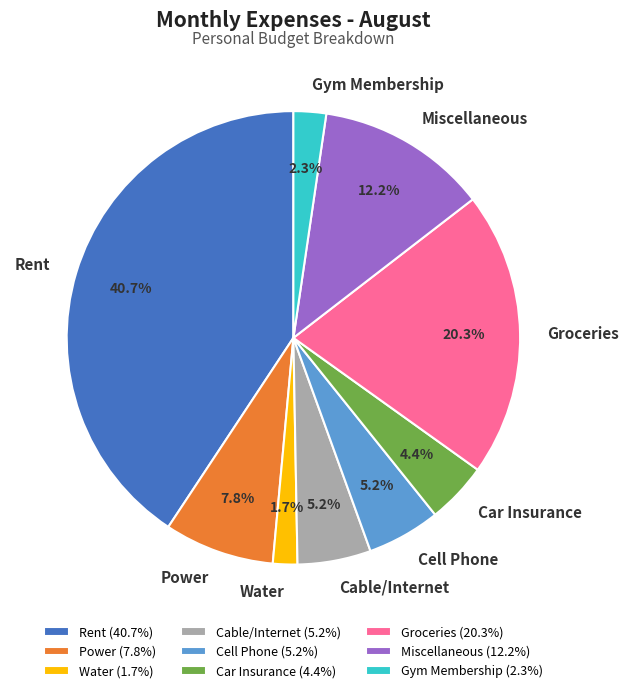

What is the largest slice in the pie chart?

Rent